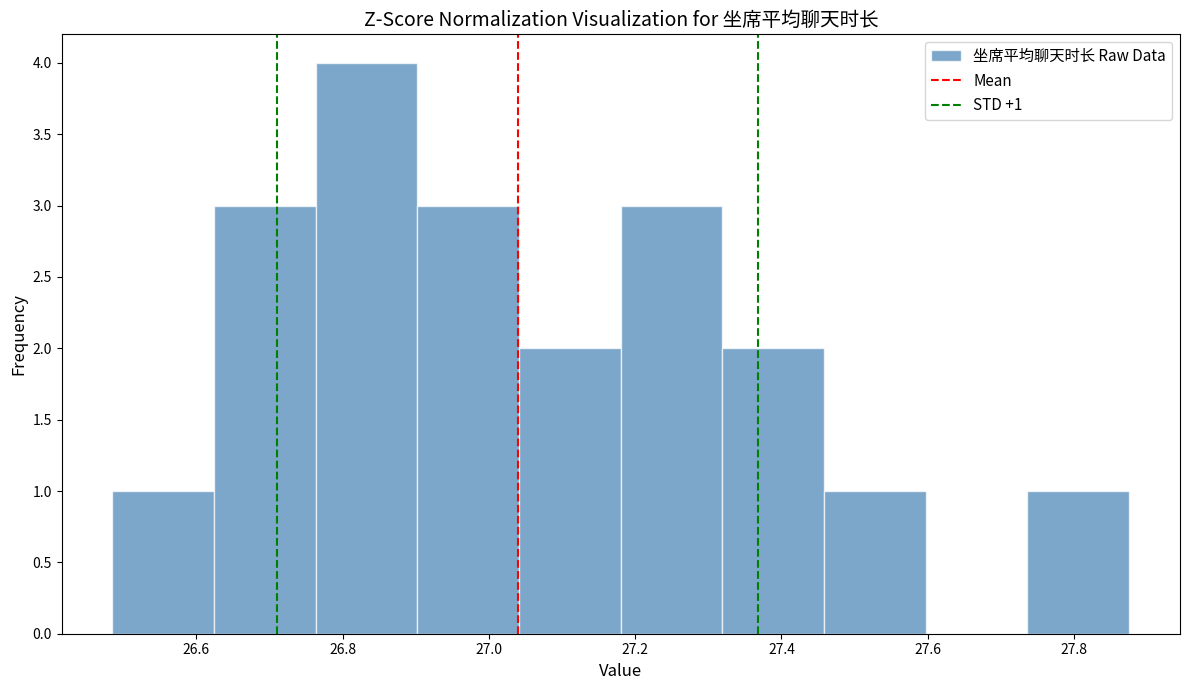

Which range on the x-axis has the tallest bar?

26.76 to 26.90